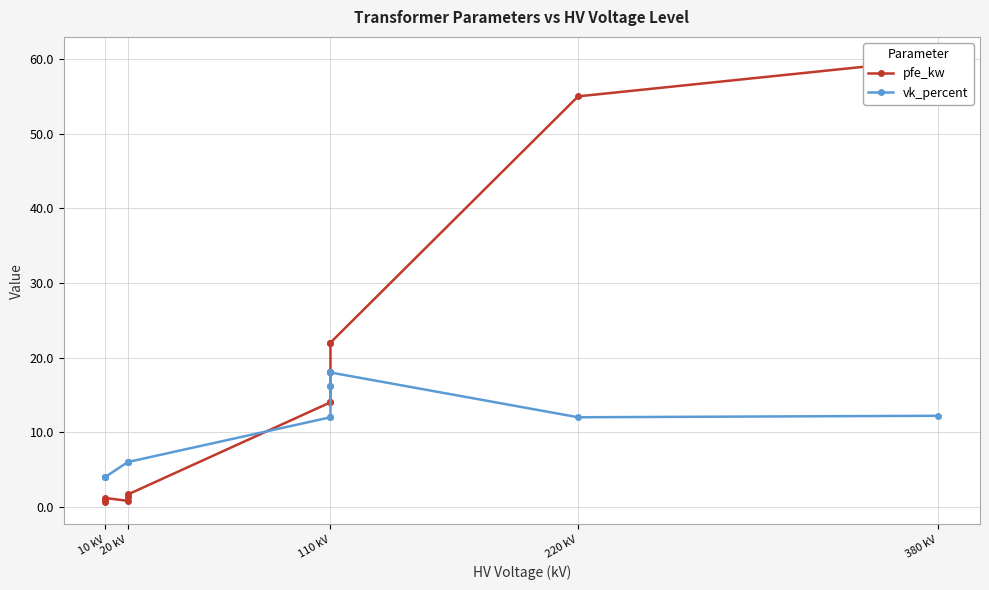

Where is the first local minimum for vk_percent?

220 kV